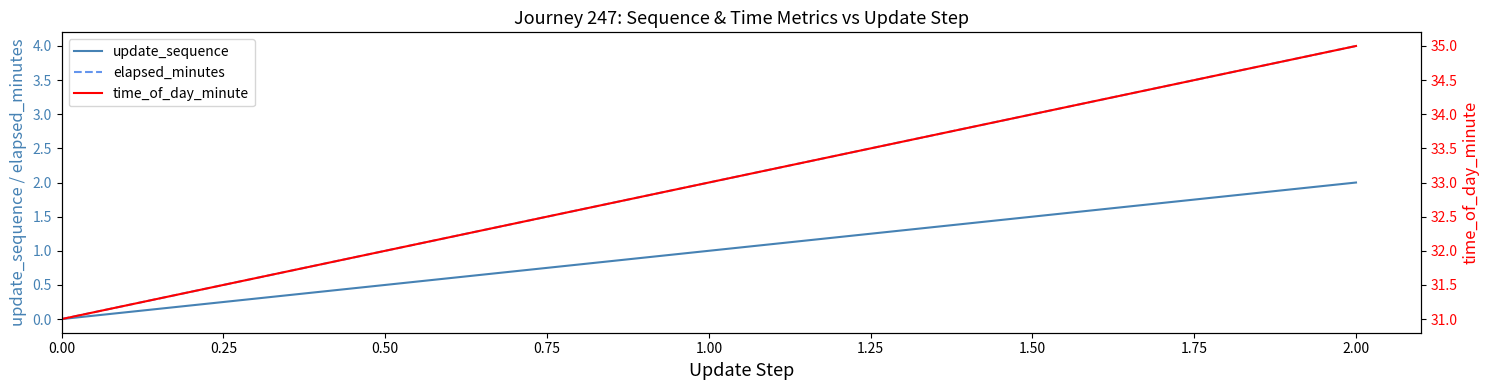

How many data points does each series have?

3